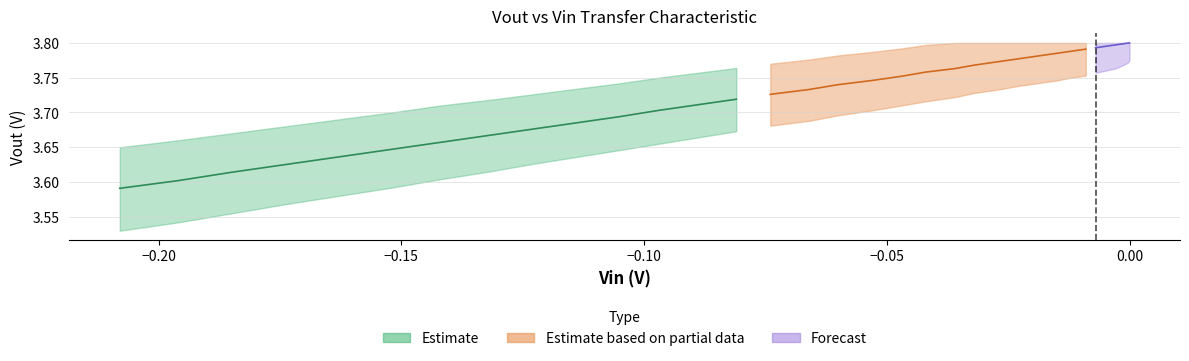

True or false: vout and vout_upper intersect in this chart.

False